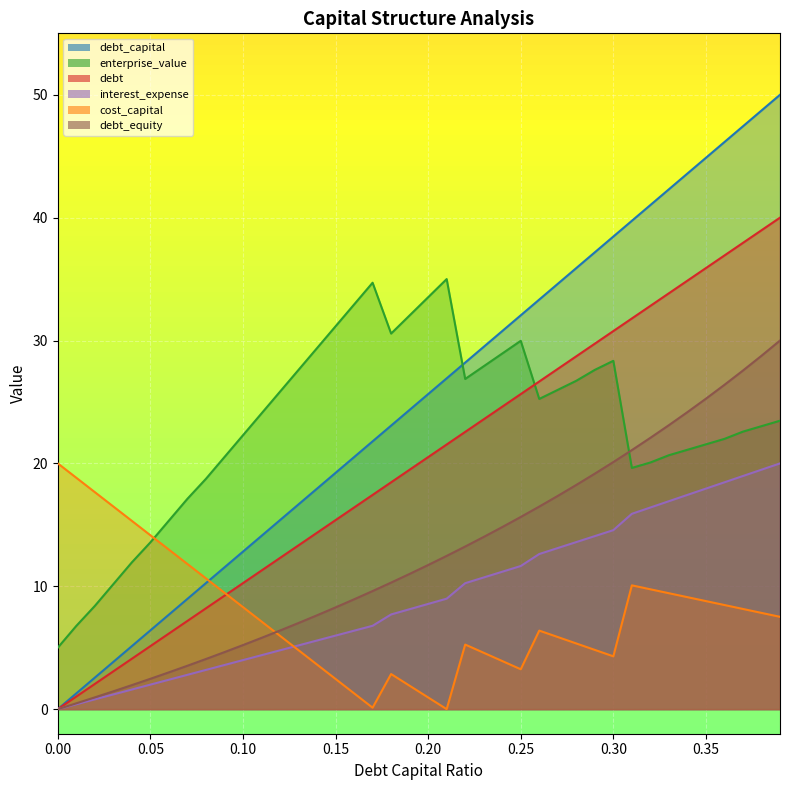

What is the average value of the enterprise_value series?

23.2